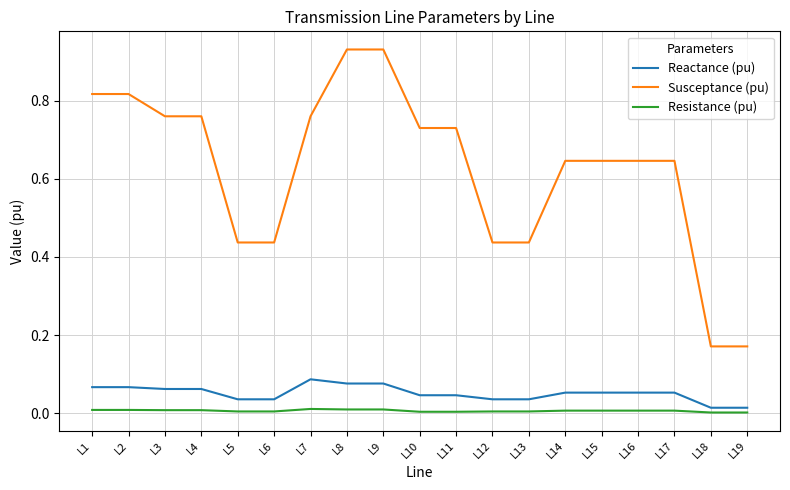

True or false: Resistance (pu) and Susceptance (pu) cross at least once.

False